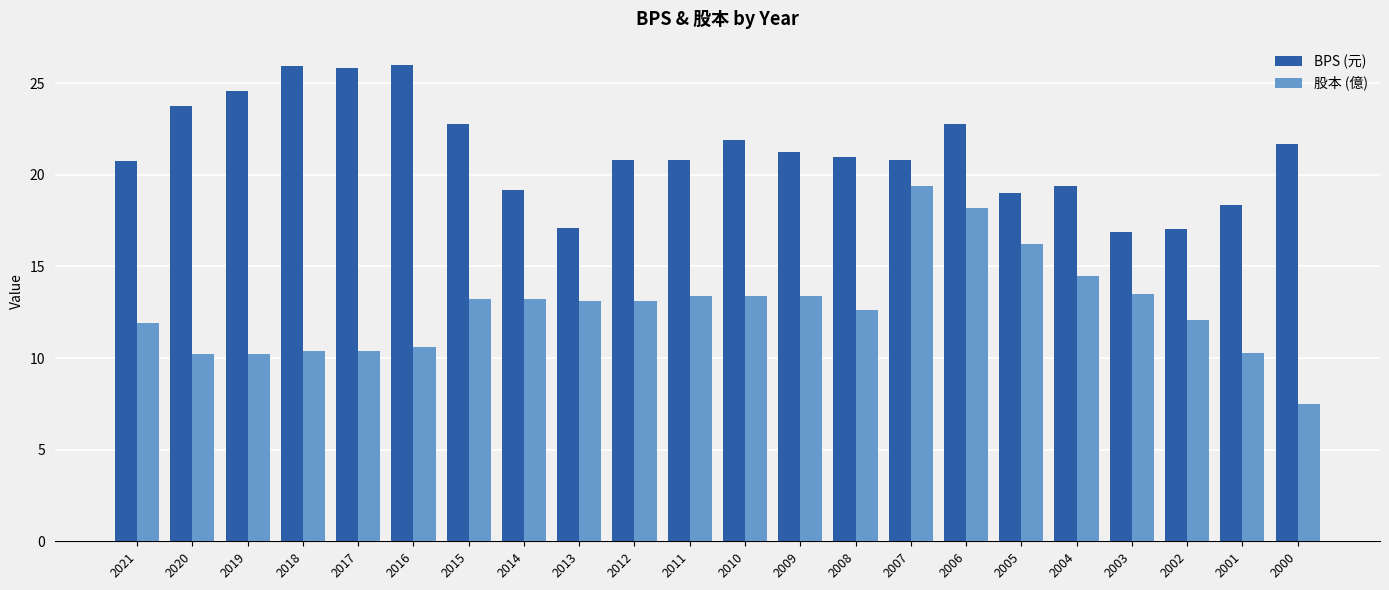

How many bars are there in total?

44